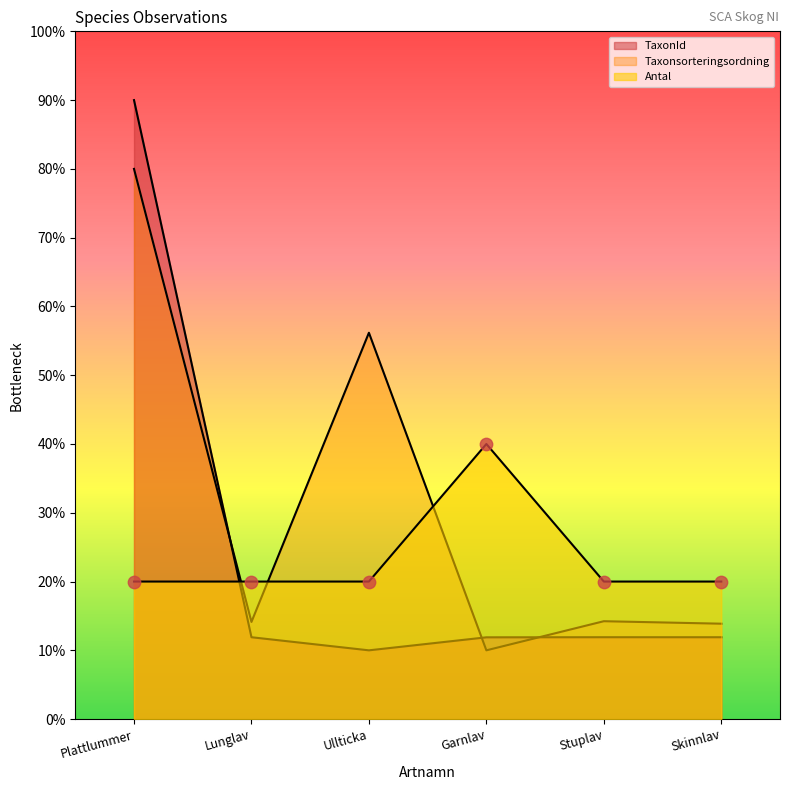

Which series reaches the maximum Y coordinate?

TaxonId